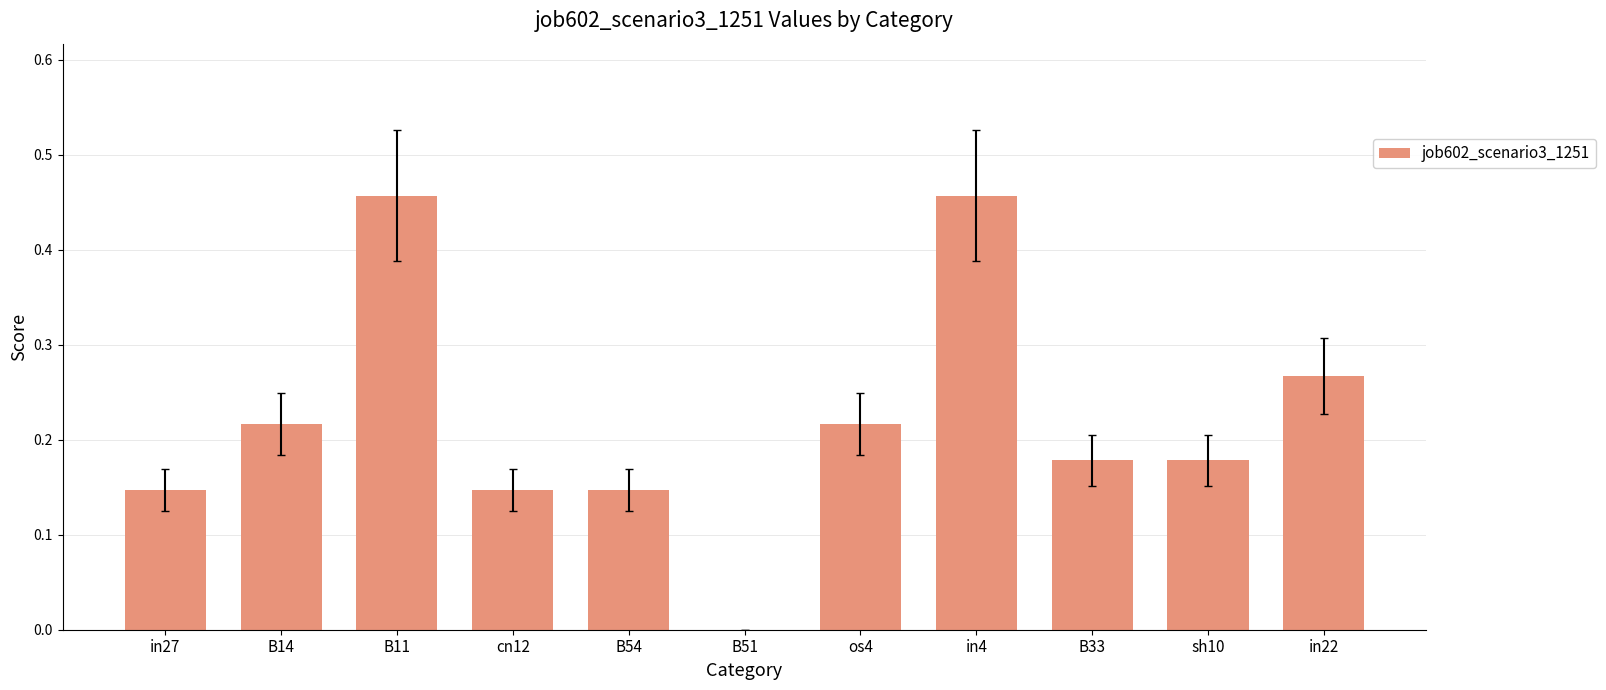

What is the sum of the values at B11 and in22?

0.7